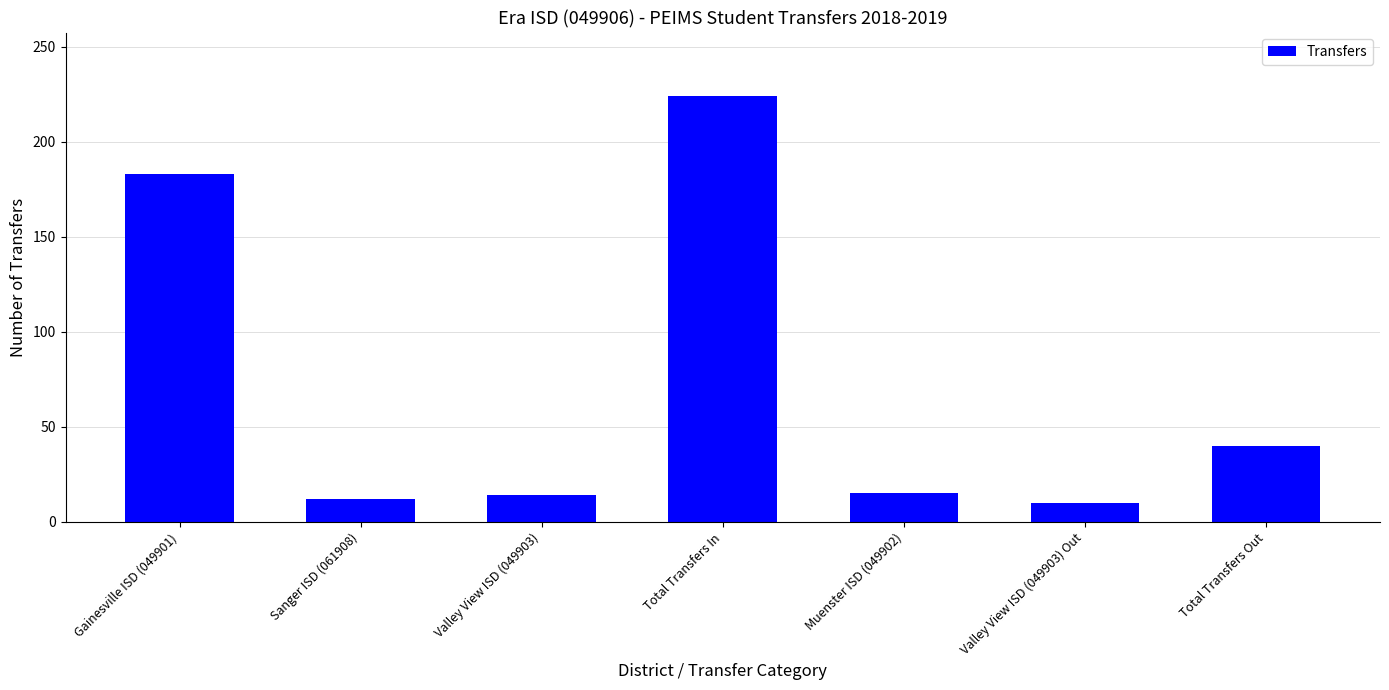

The chart shows a value of 14 at Valley View ISD (049903). True or false?

True